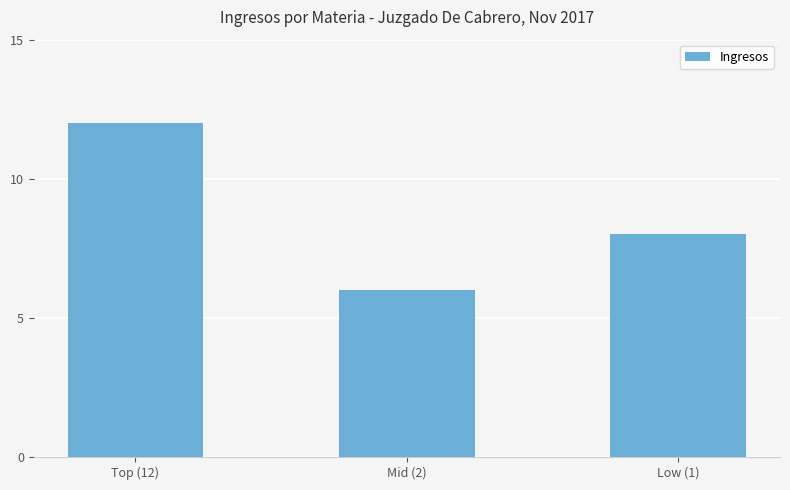

What is the greatest value displayed?

12